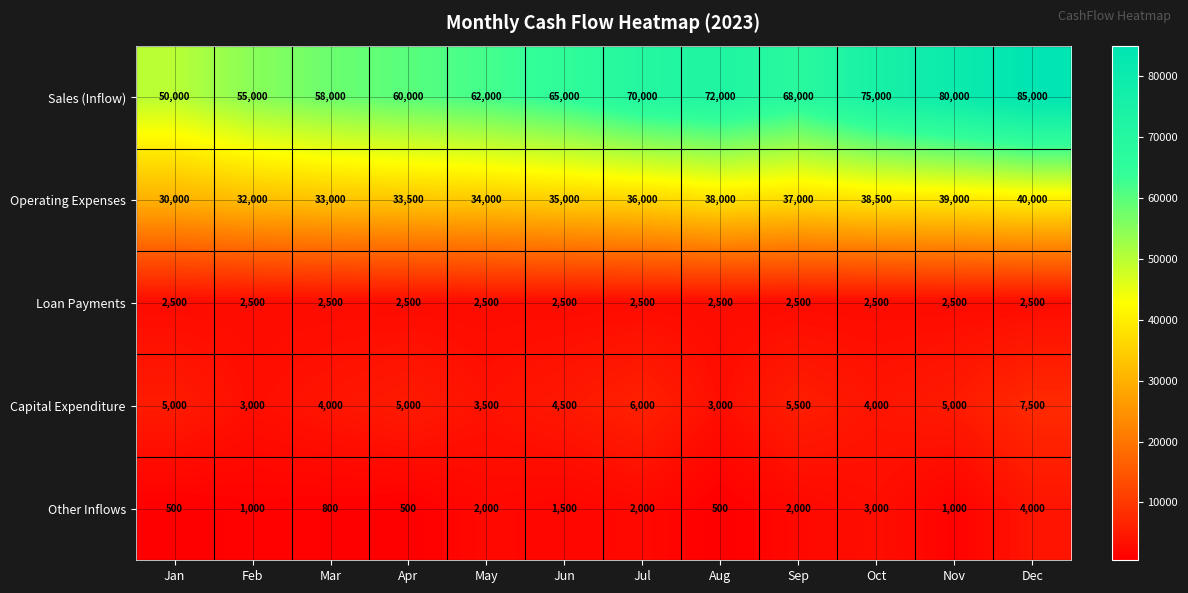

What value does the Other Inflows series have at Jan?

500